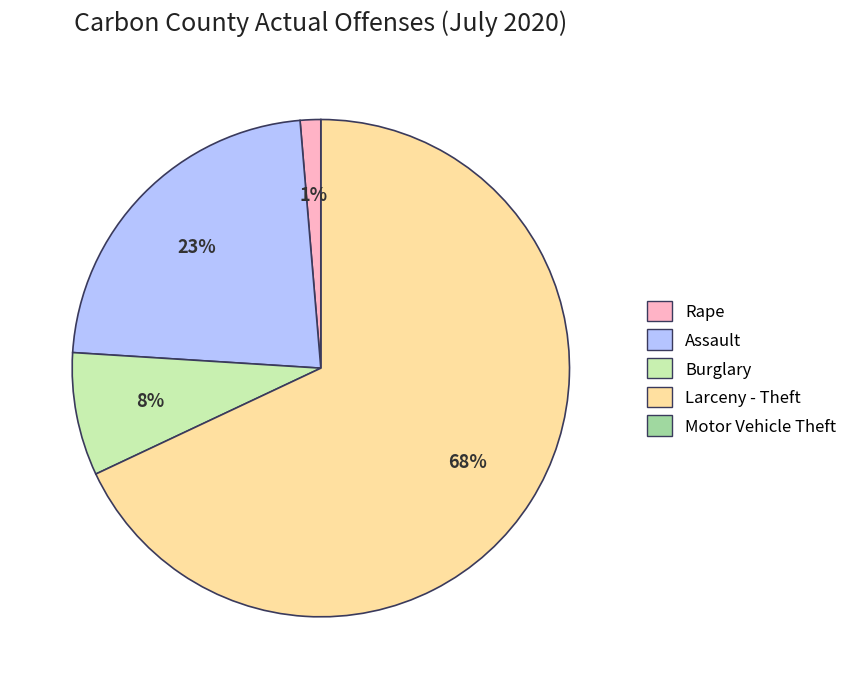

Which slice represents more than half of the pie?

Larceny - Theft